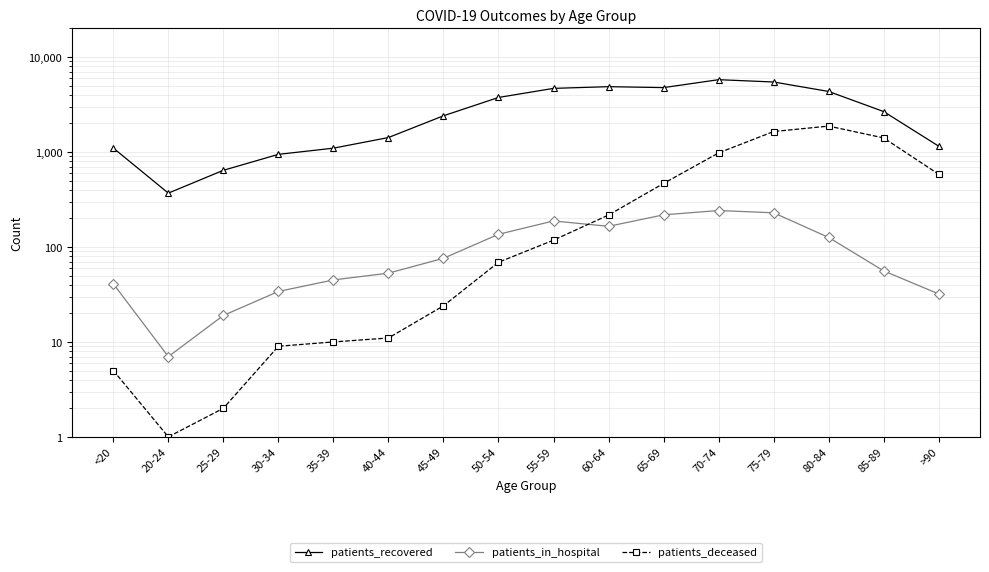

Which series changed the most between 50-54 and 60-64?

patients_recovered